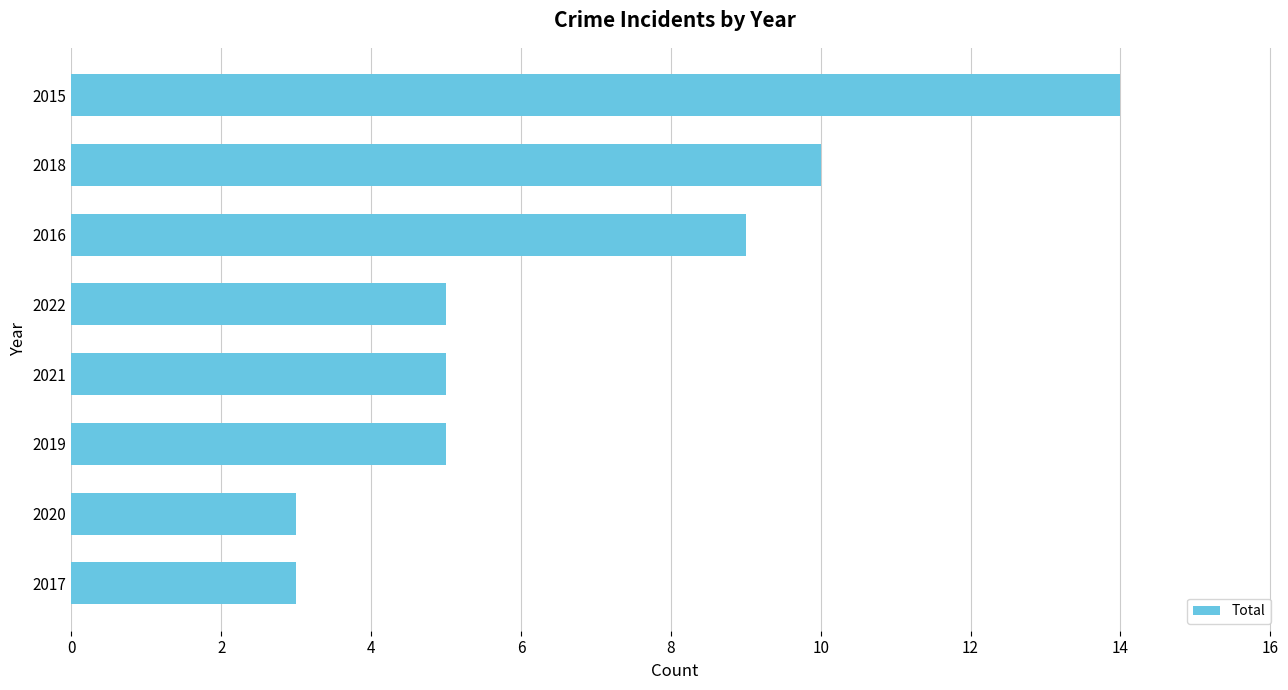

At which label is the value closest to 8?

2016